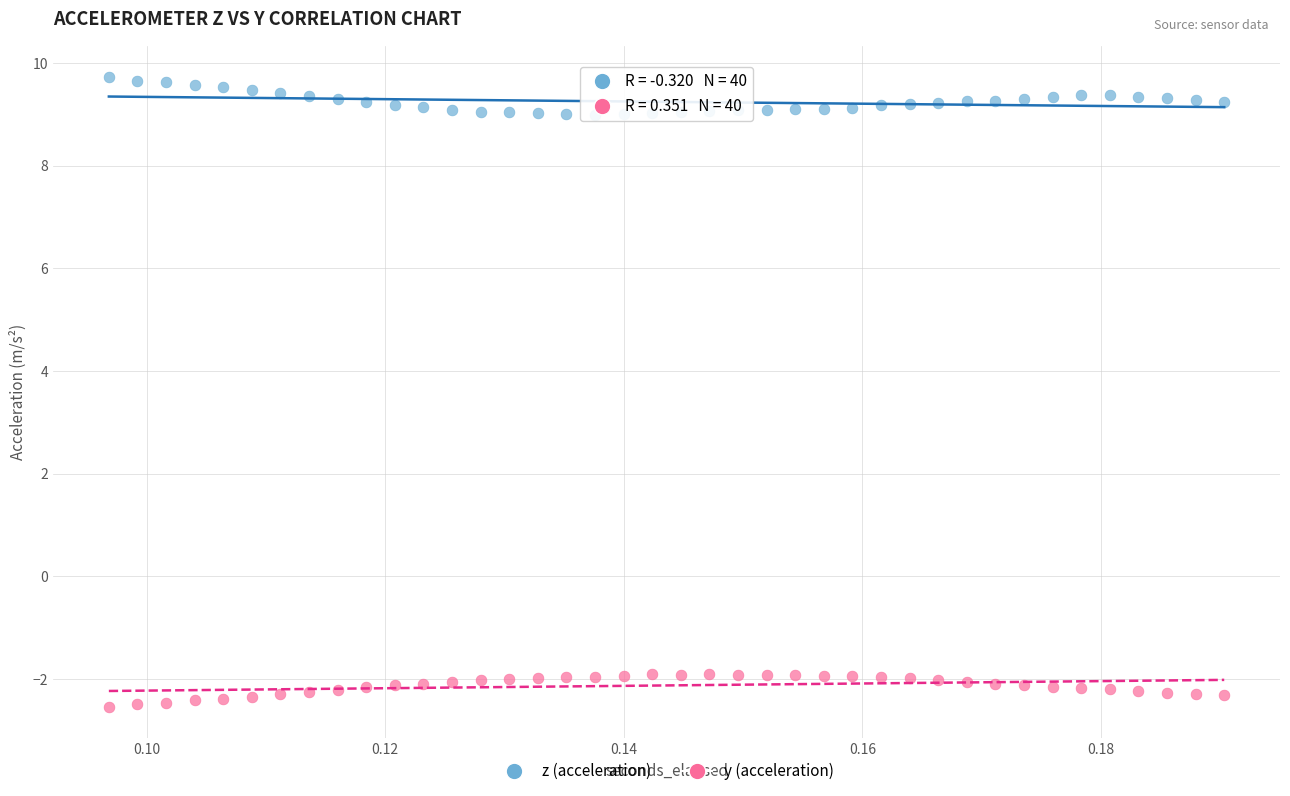

Which series contains the lowest Y value?

y (acceleration)